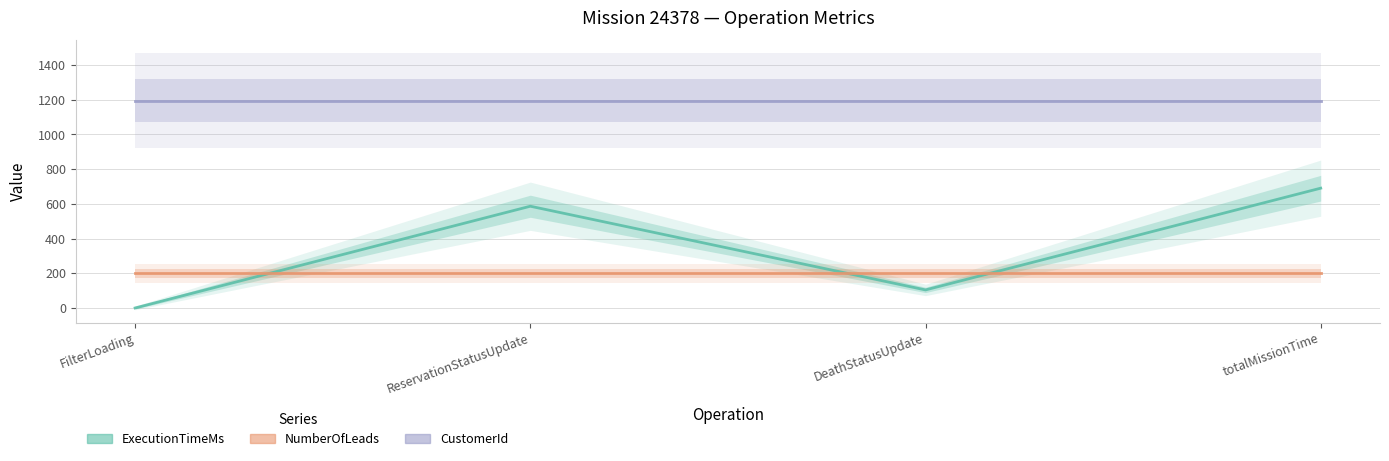

Which category has the lowest value in the NumberOfLeads series?

FilterLoading